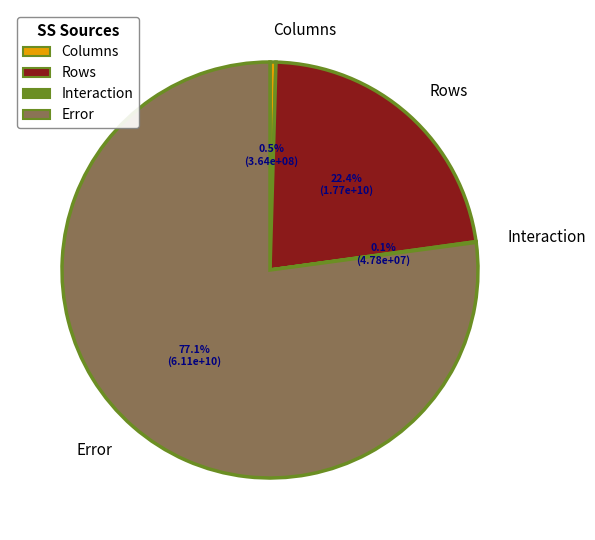

To the nearest percent, what percentage of the pie is Rows?

22%